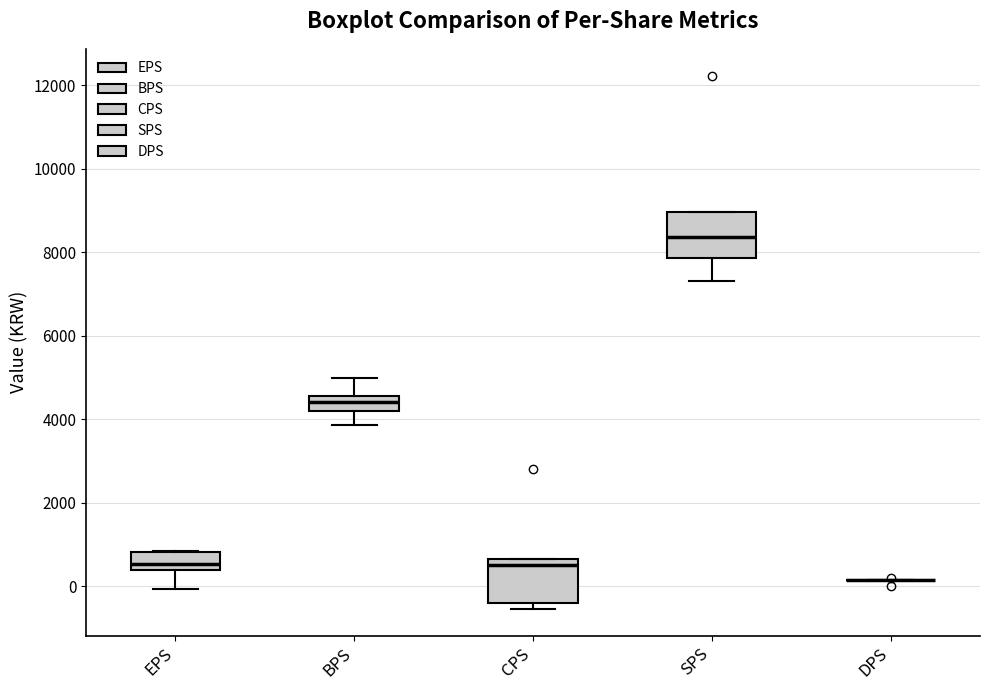

Reading left to right, transcribe this box plot: for each box, give where its median line is, the range the box spans, and where its two whiskers end, as read against the y-axis. The values are not printed on the chart, so give them approximately, as read against the axis.

EPS: median 600, box 400 to 800, whiskers 0 to 800
BPS: median 4400, box 4200 to 4600, whiskers 3800 to 5000
CPS: median 600 (just below the box's upper edge), box -400 to 600, whiskers -600 to 600
SPS: median 8400, box 7800 to 9000, whiskers 7200 to 9000
DPS: box collapsed to a line at 200, whiskers 200 to 200